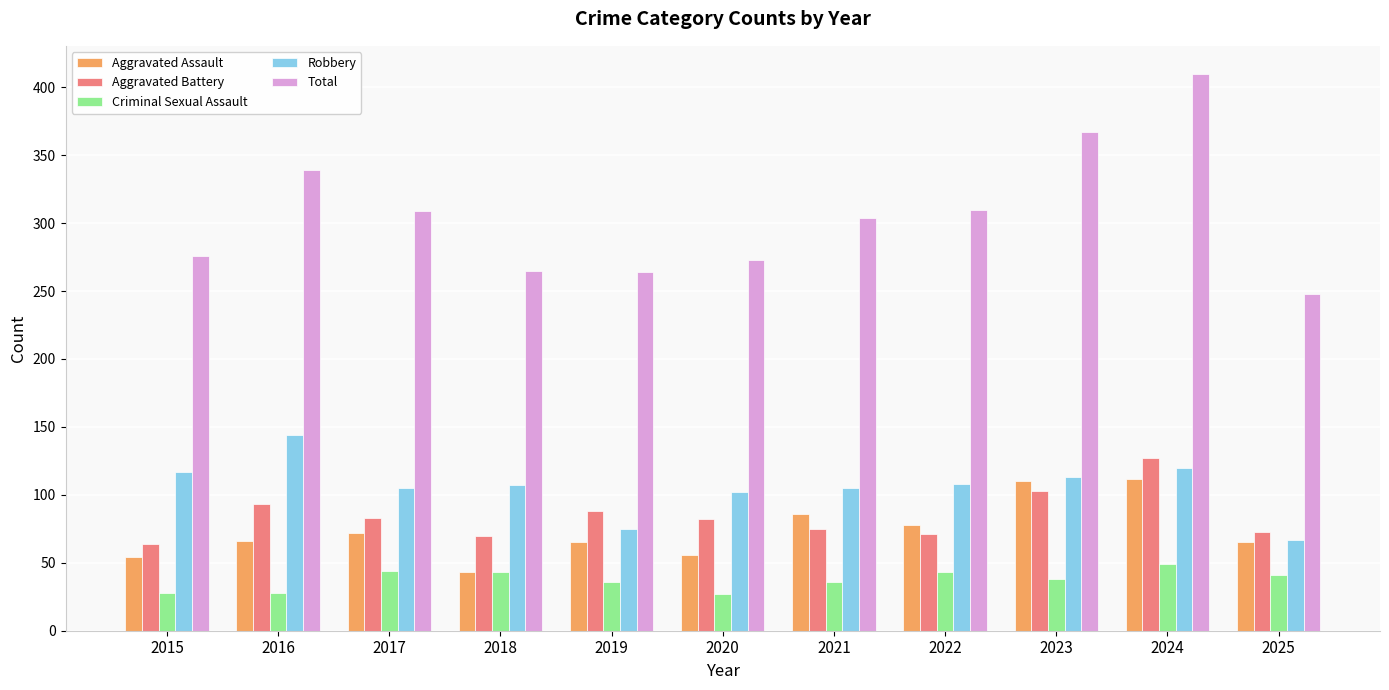

The value of Total at 2021 is 135. True or false?

False